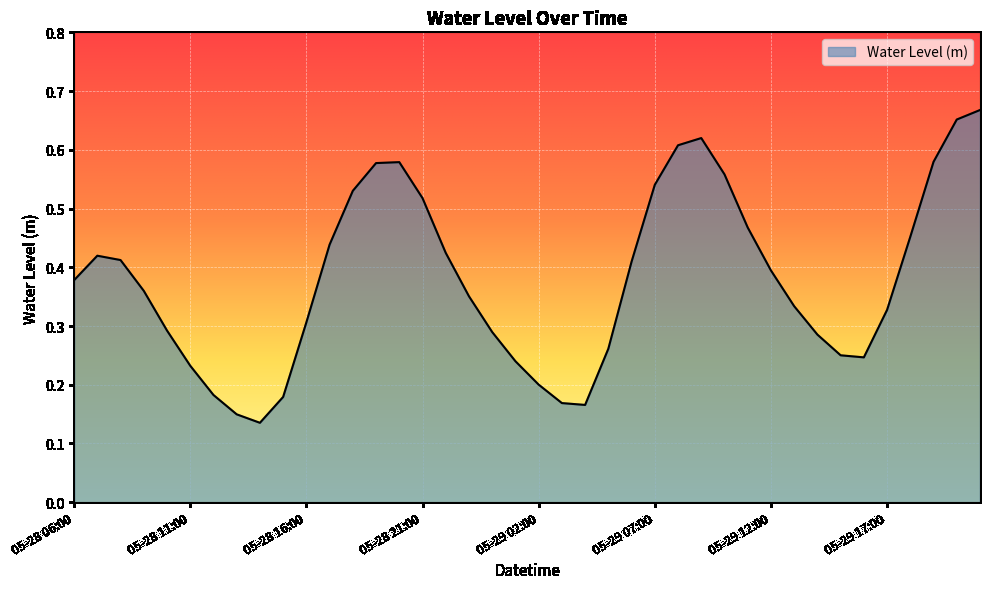

Reading left to right, what are all the values shown in this chart?

0.4	0.4	0.4	0.4	0.3	0.2	0.2	0.1	0.1	0.2	0.3	0.4	0.5	0.6	0.6	0.5	0.4	0.4	0.3	0.2	0.2	0.2	0.2	0.3	0.4	0.5	0.6	0.6	0.6	0.5	0.4	0.3	0.3	0.3	0.2	0.3	0.5	0.6	0.7	0.7